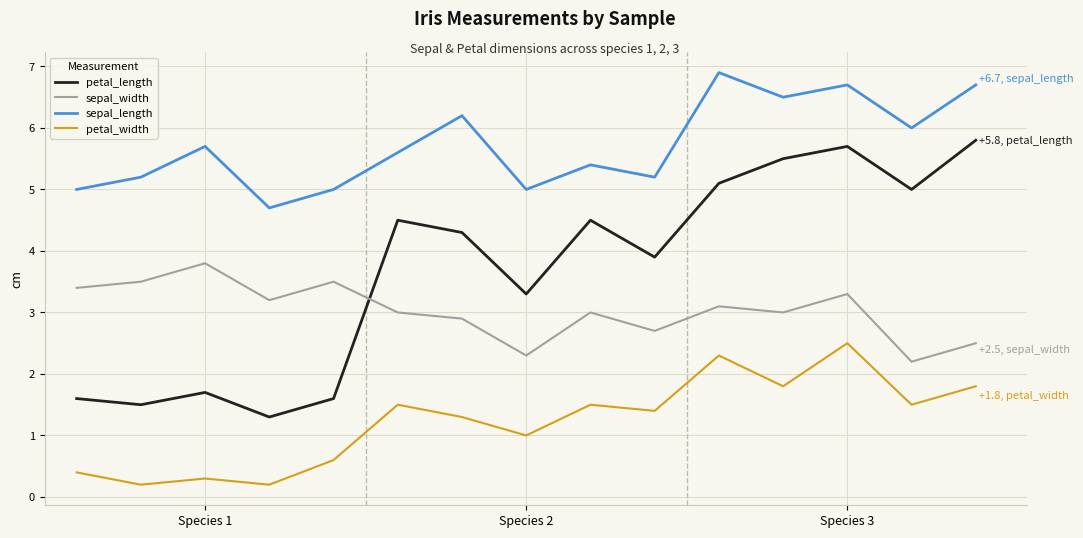

Rank the series by their maximum value, from lowest to highest.

petal_width, sepal_width, petal_length, sepal_length